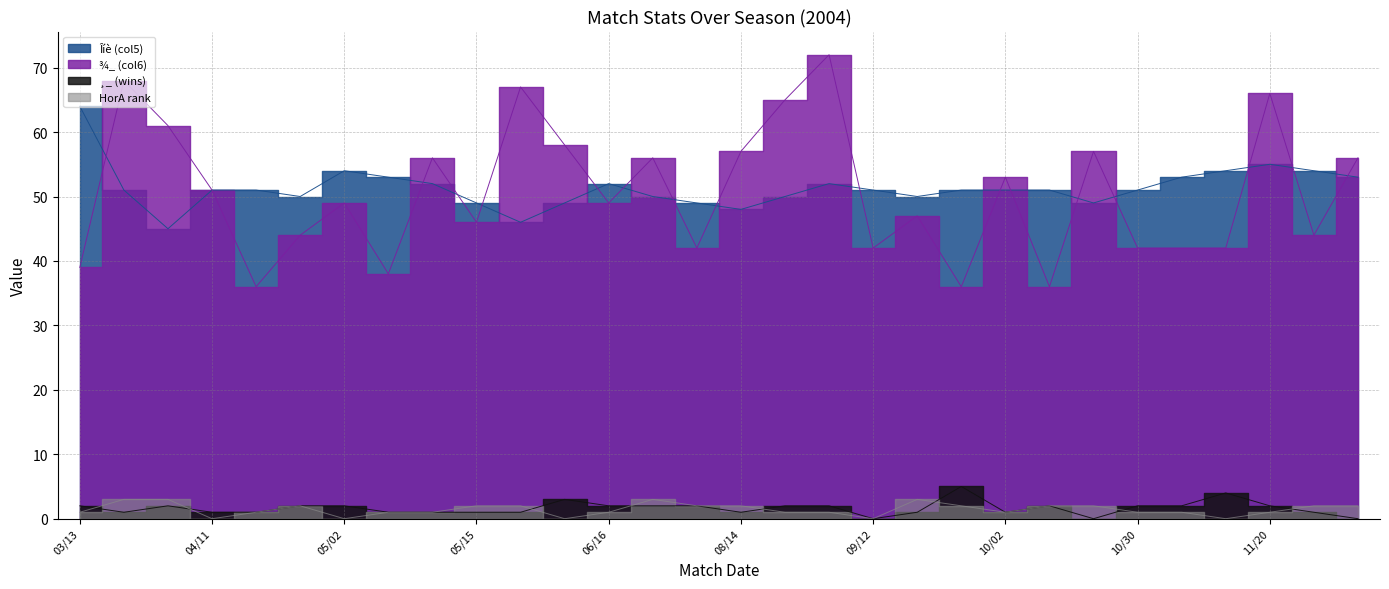

What is the total value across all series at 08/21?

118